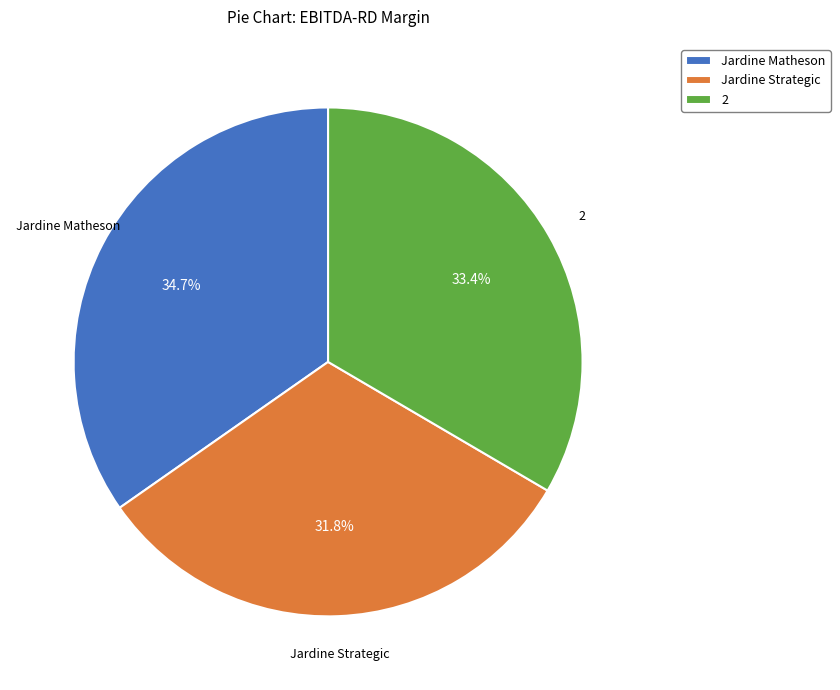

Is there a majority slice in this chart?

No